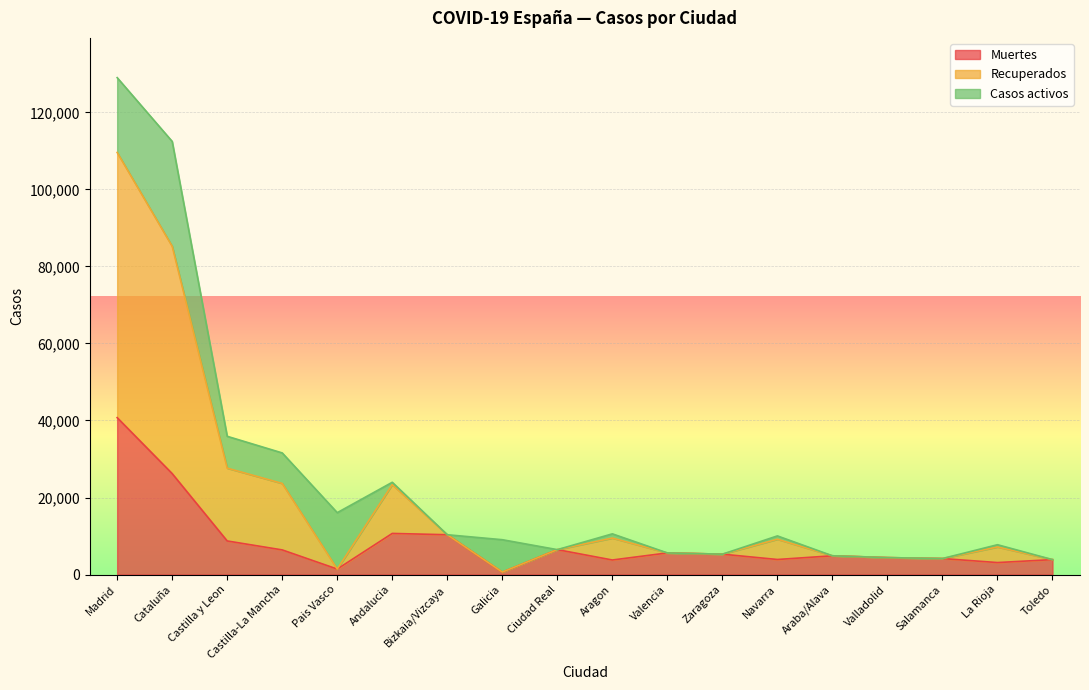

Is it true that Muertes equals 7296 at Valladolid?

False